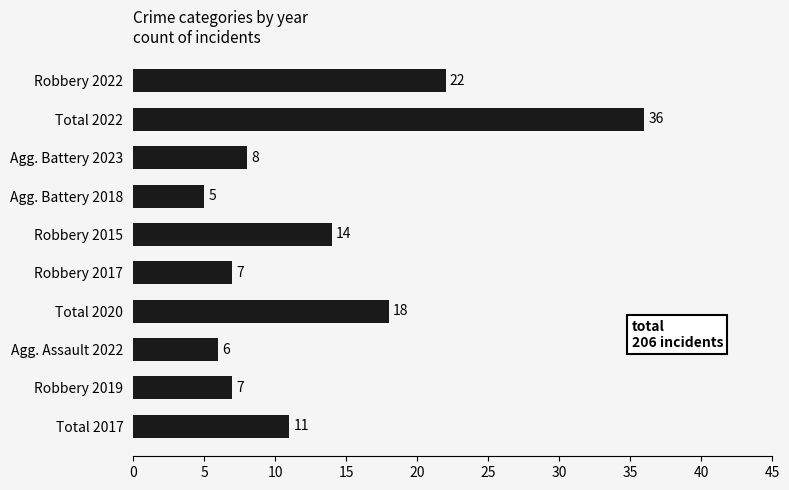

The chart shows a value of 12 at Total 2022. True or false?

False